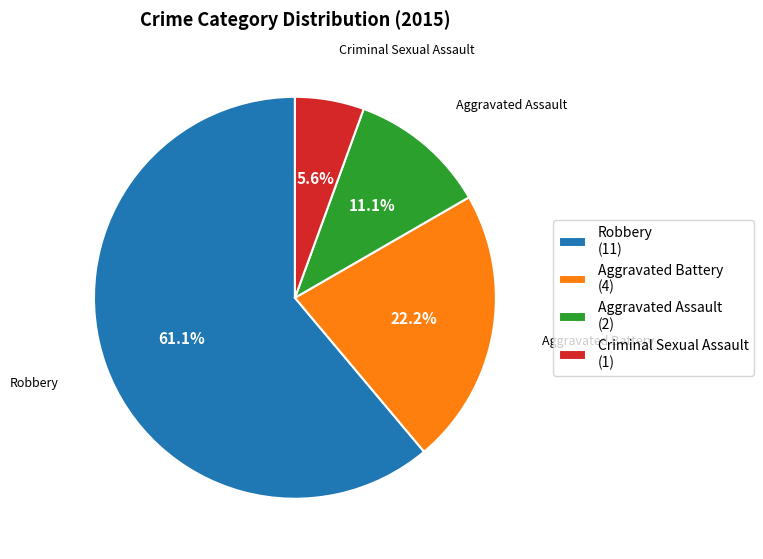

To the nearest percent, what portion does Aggravated Battery represent?

22%